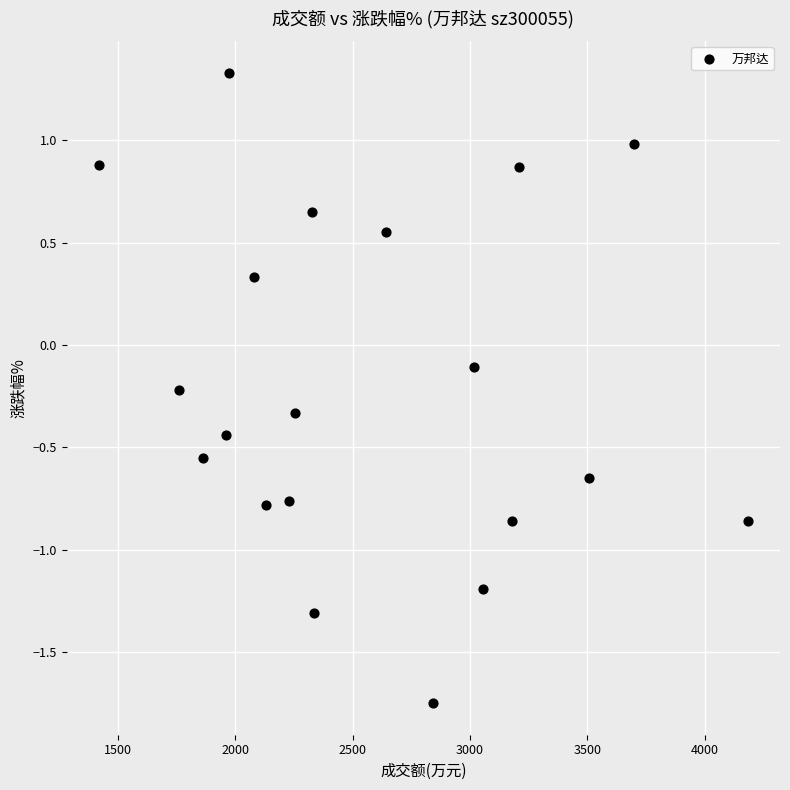

What is the range of Y values (max minus min)?

3.1